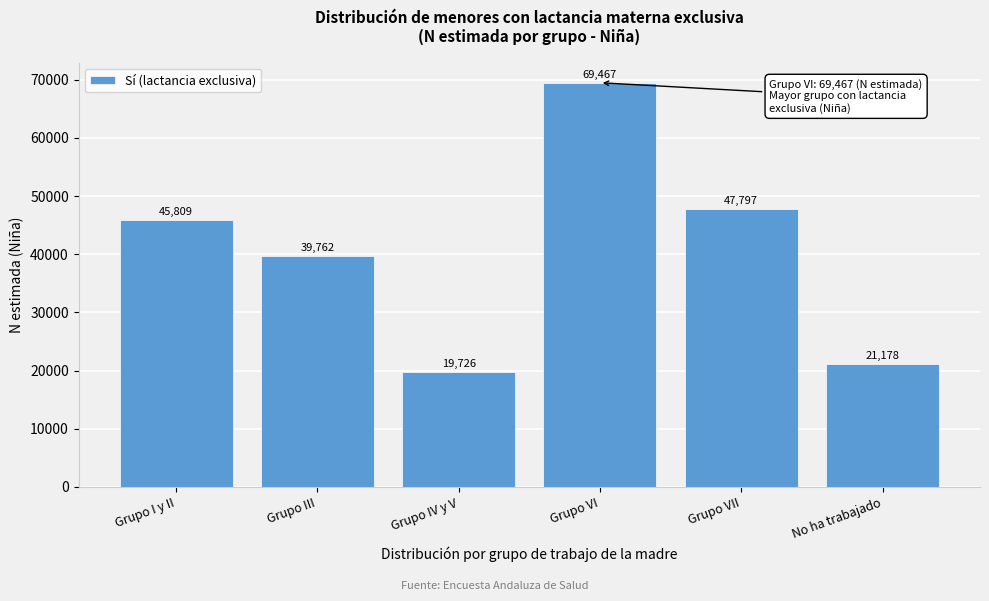

Reading left to right, extract all data points from this chart.

Grupo I y II=45809	Grupo III=39762	Grupo IV y V=19726	Grupo VI=69467	Grupo VII=47797	No ha trabajado=21178